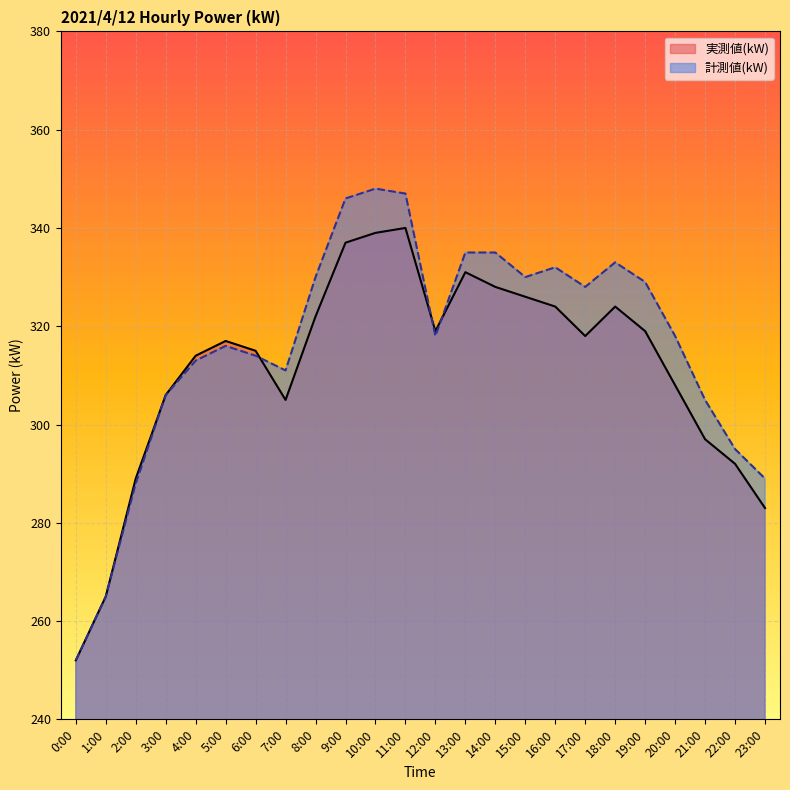

What is the difference between the highest and lowest values at 20:00?

10